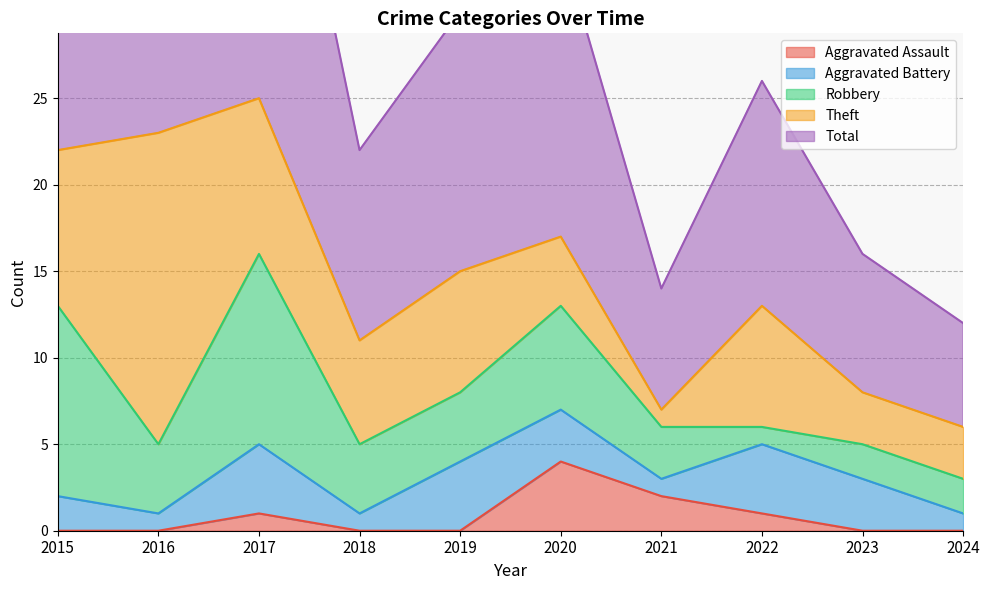

Which has a higher value, 2019 or 2015?

2019